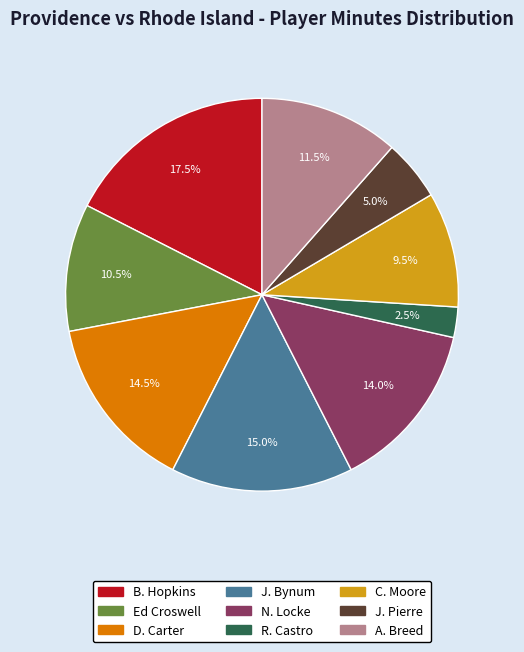

Count the number of slices in the pie.

9